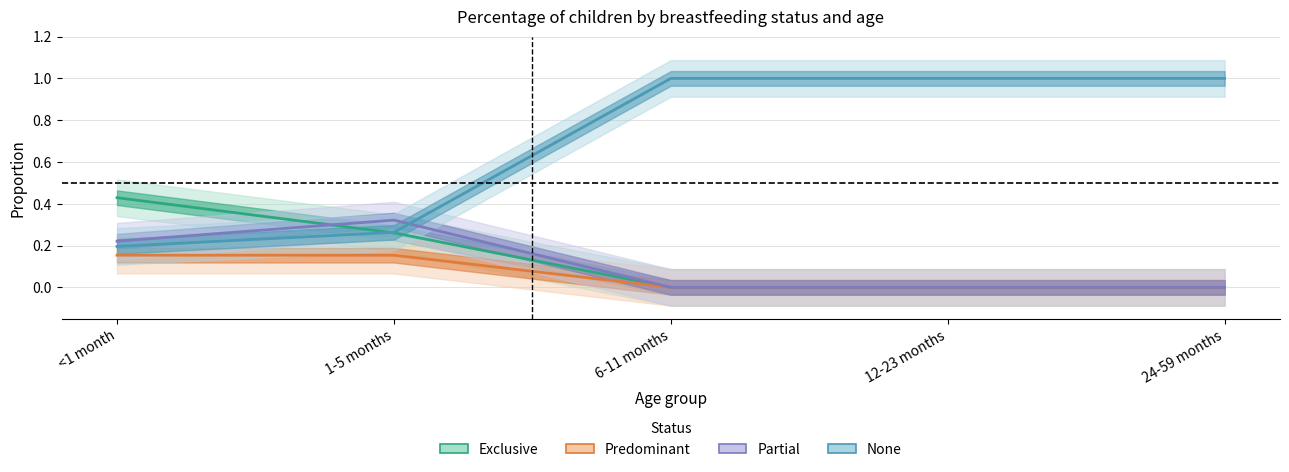

Does the chart display data point markers on the line(s)?

No